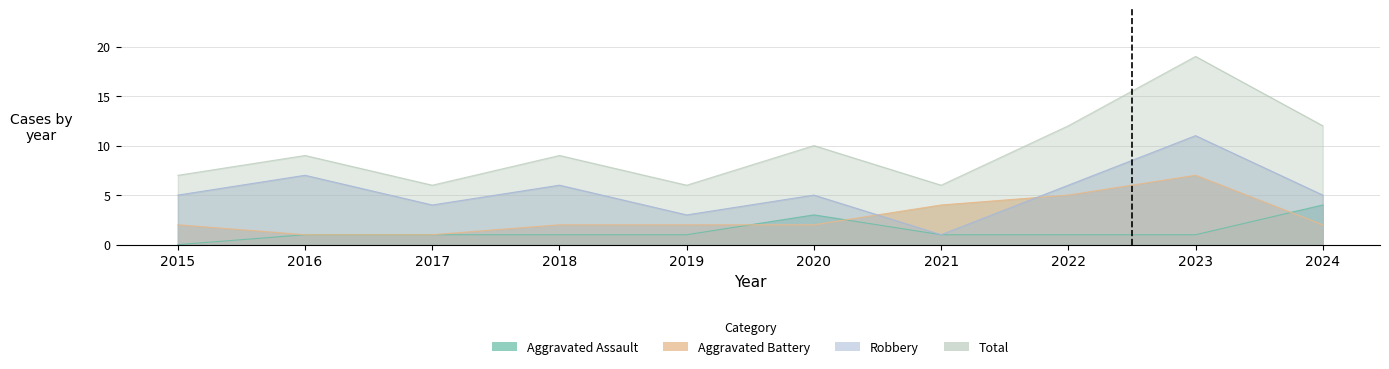

At which label does Aggravated Battery first exceed 2?

2021